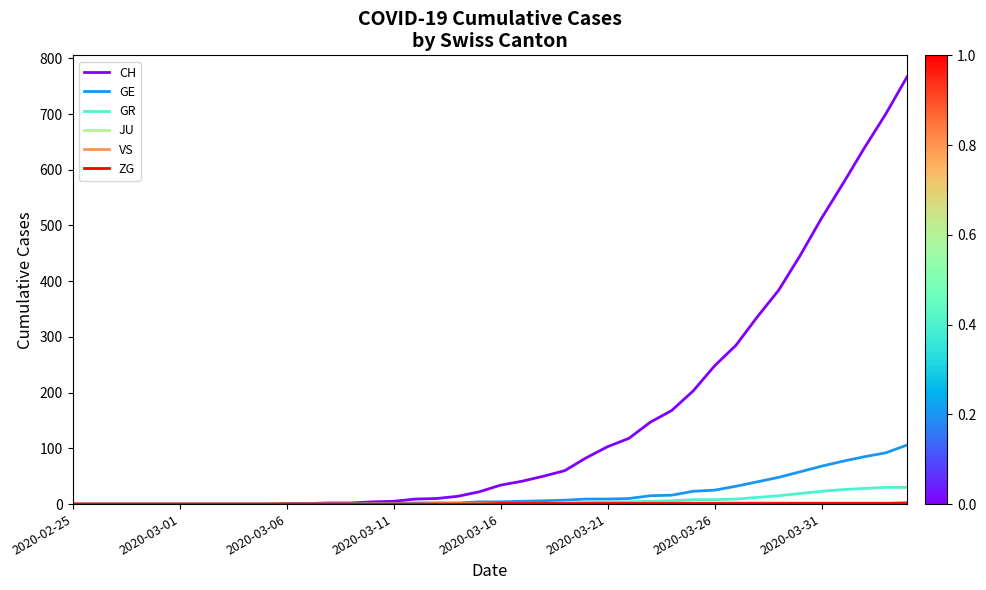

Which series has the largest total across all categories?

CH